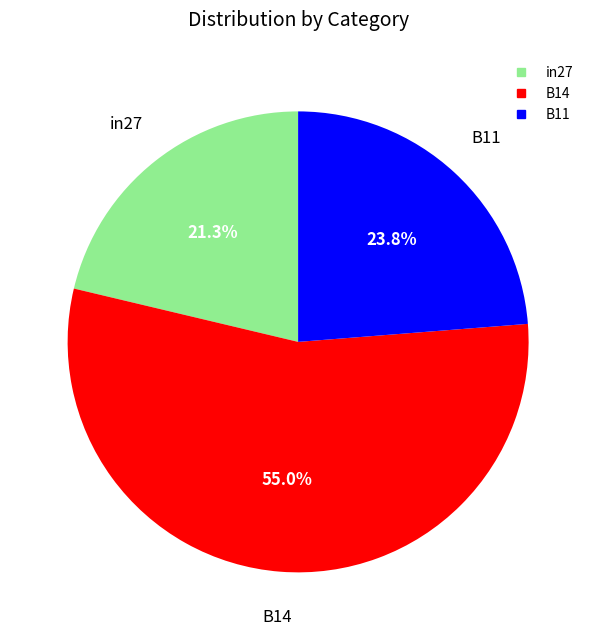

What is the largest slice in the pie chart?

B14